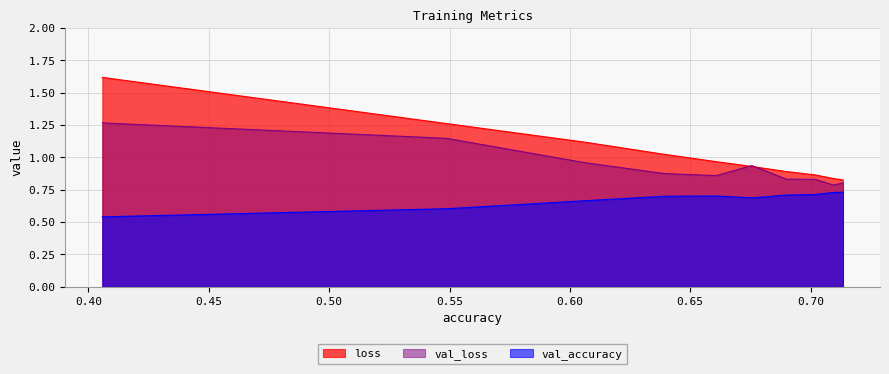

What is the greatest value displayed?

1.6